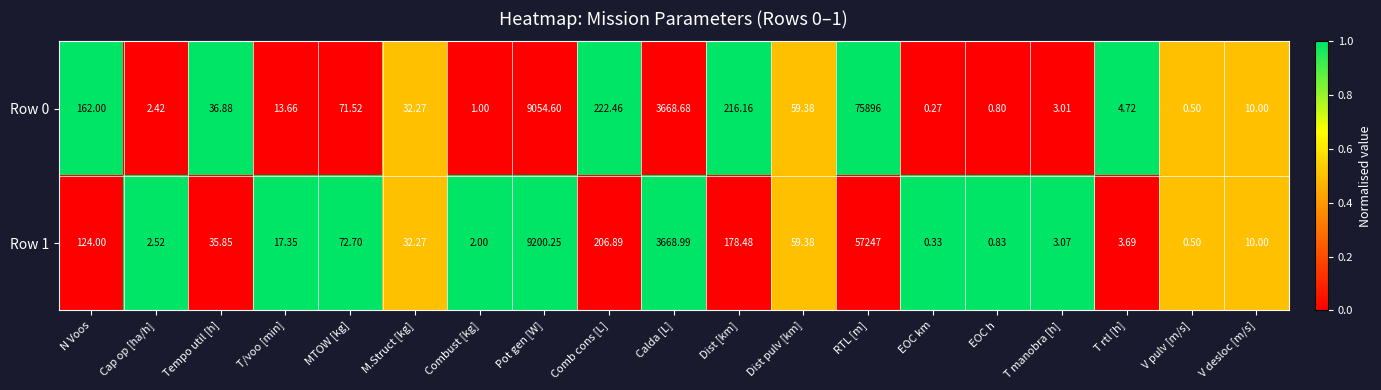

Which label corresponds to the largest value in the chart?

RTL [m]